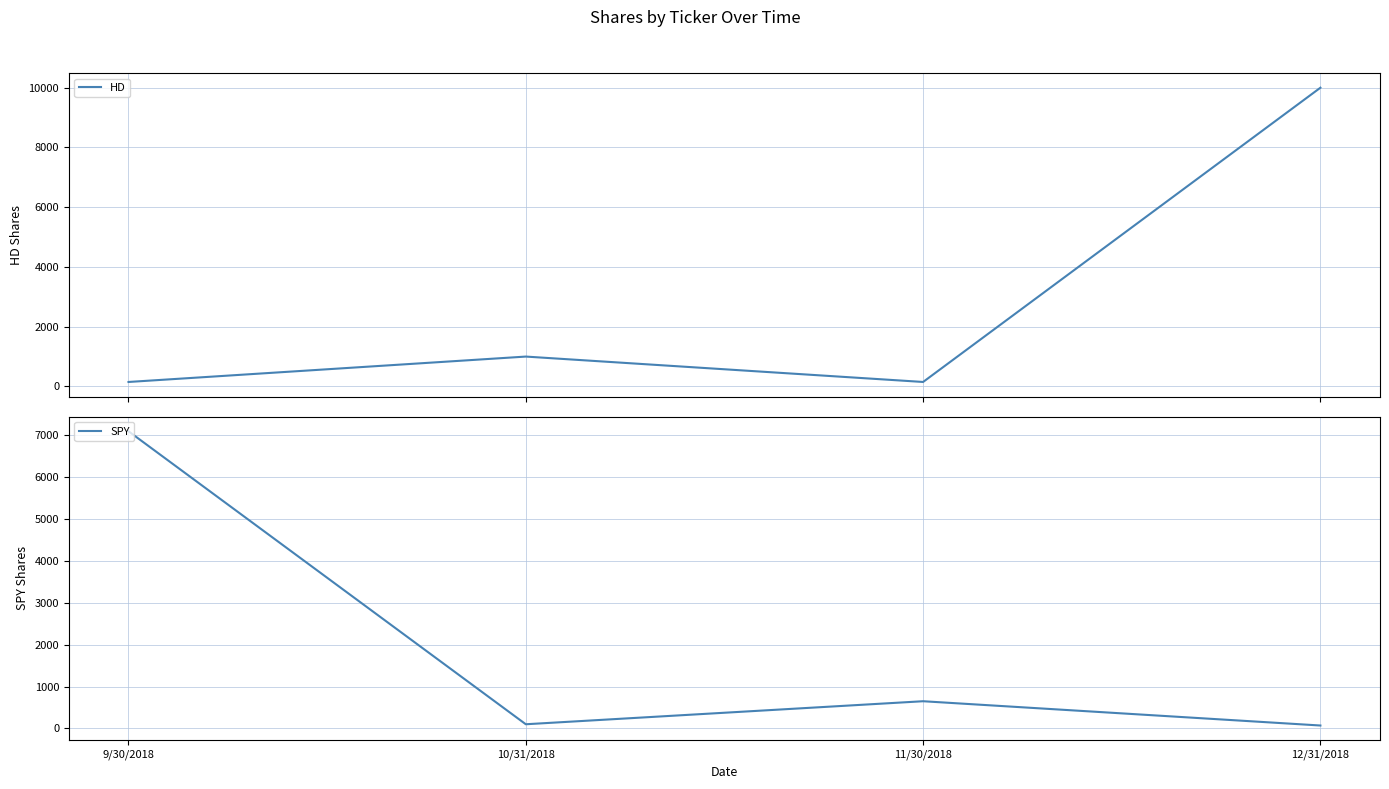

True or false: HD has more than 0 points higher than both neighbors.

True